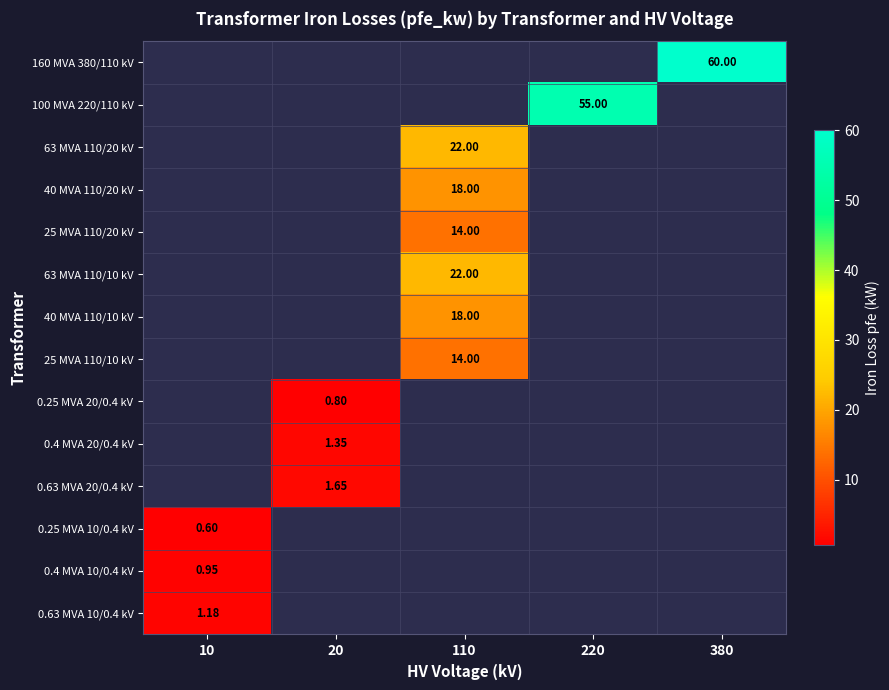

List the series in order of their overall mean, highest first.

160 MVA 380/110 kV, 100 MVA 220/110 kV, 63 MVA 110/20 kV, 40 MVA 110/20 kV, 25 MVA 110/20 kV, 63 MVA 110/10 kV, 40 MVA 110/10 kV, 25 MVA 110/10 kV, 0.25 MVA 20/0.4 kV, 0.4 MVA 20/0.4 kV, 0.63 MVA 20/0.4 kV, 0.25 MVA 10/0.4 kV, 0.4 MVA 10/0.4 kV, 0.63 MVA 10/0.4 kV